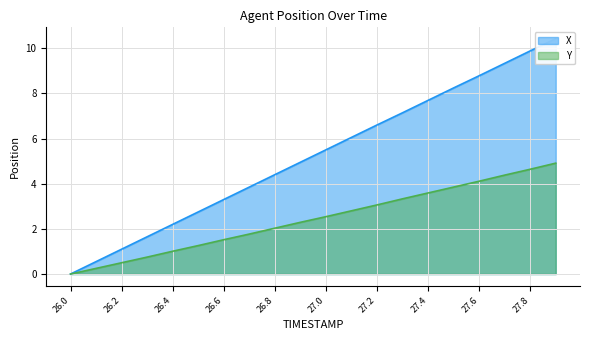

Rank the series by their maximum value, from highest to lowest.

X, Y